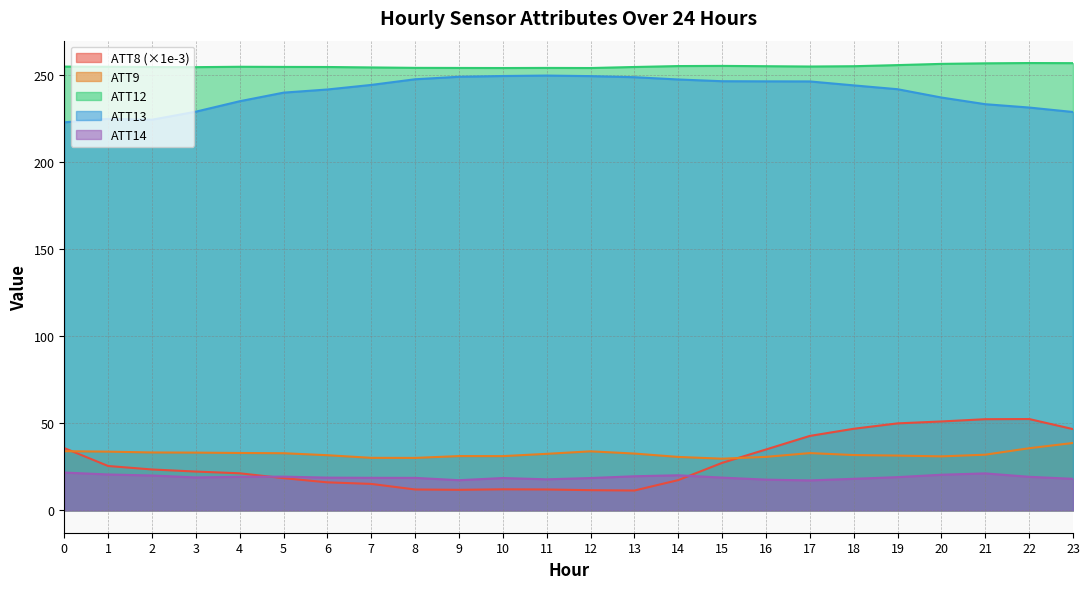

Between 21 and 18, which is larger?

21